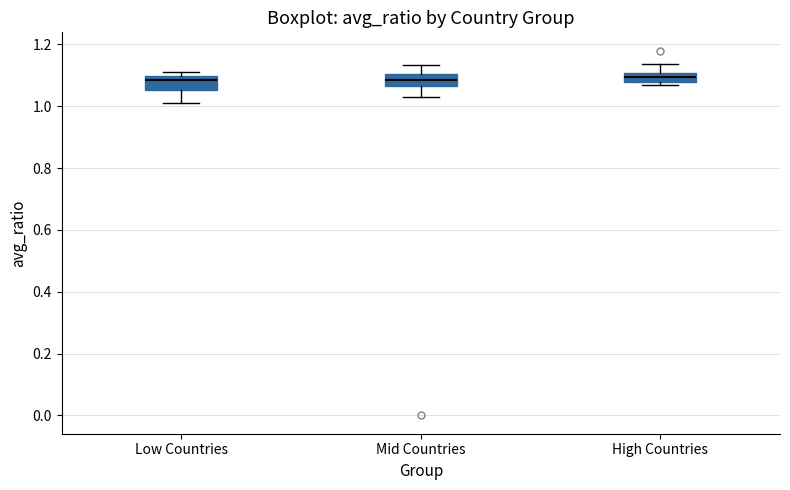

Where is the upper edge of the box for High Countries on the y-axis? The values are not printed on the chart, so give them approximately, as read against the axis.

1.10